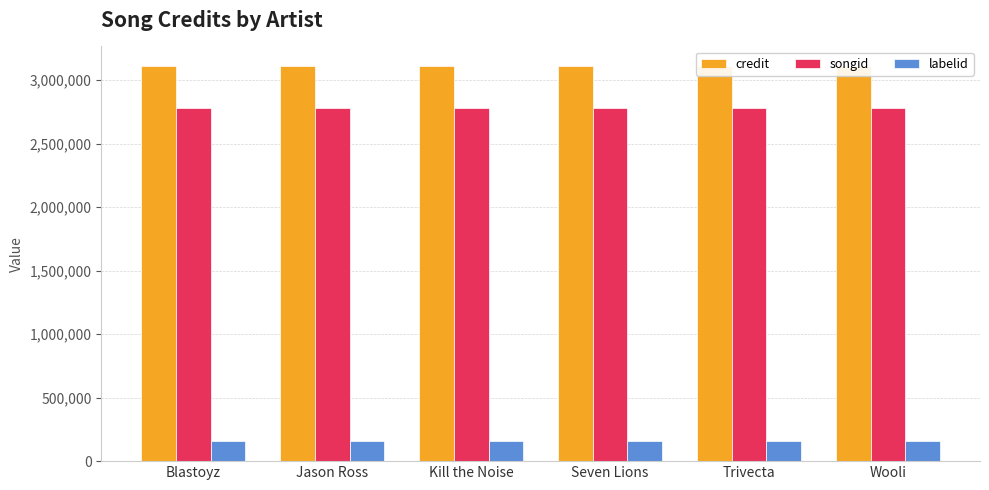

Is the value of credit at Seven Lions greater than the value of songid at Blastoyz?

Yes